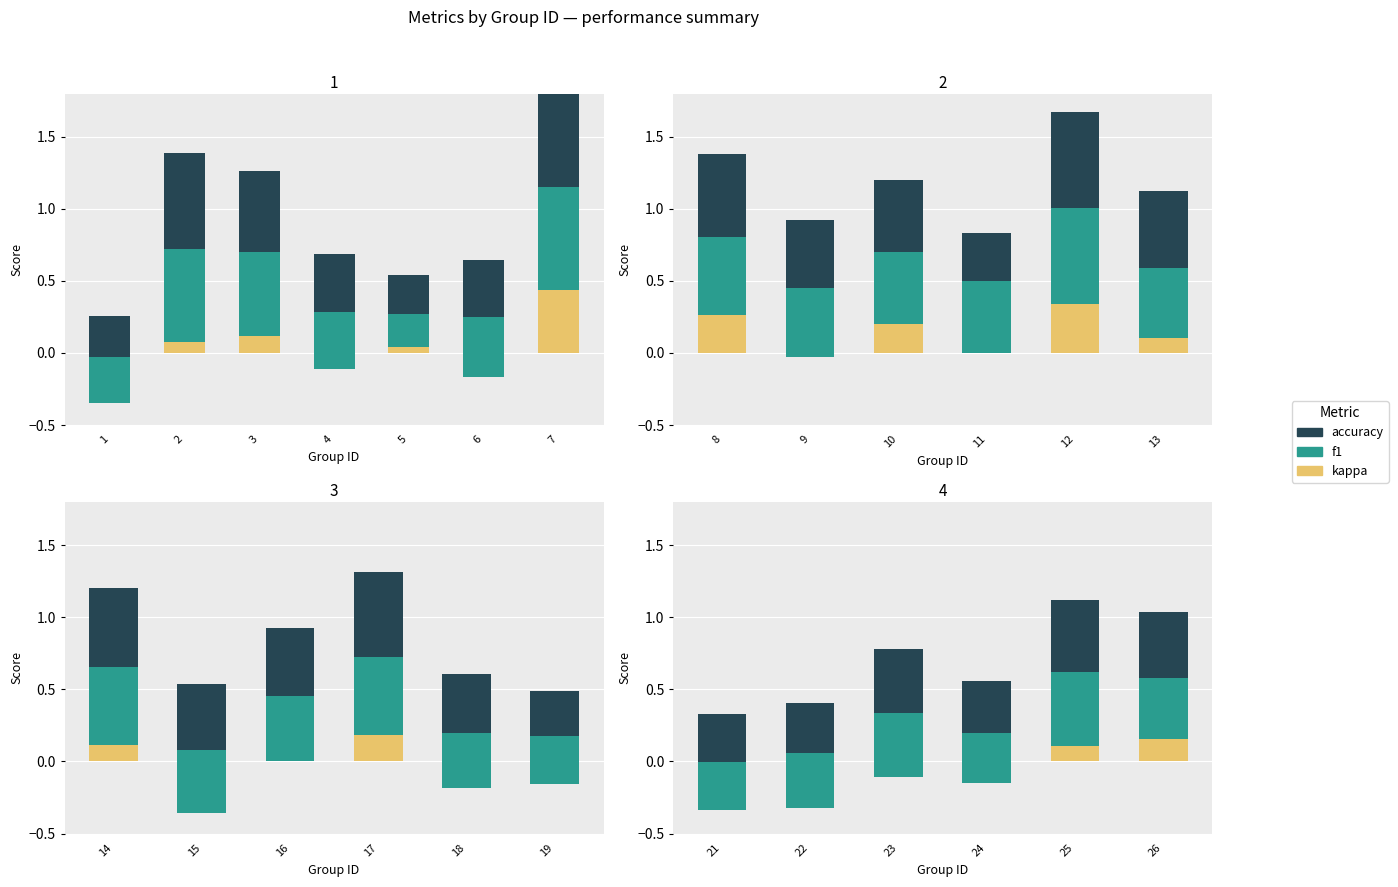

True or false: kappa has a value of -0.6 at 22.

False